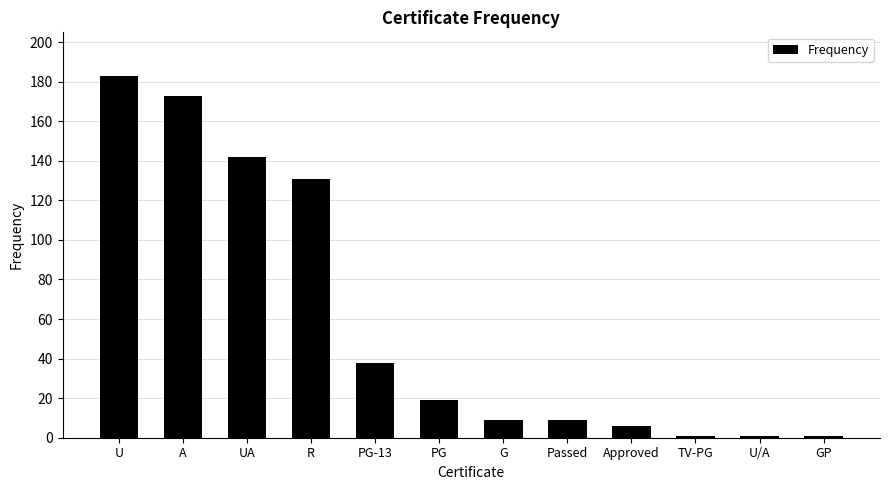

What is the change in value from A to G?

-164